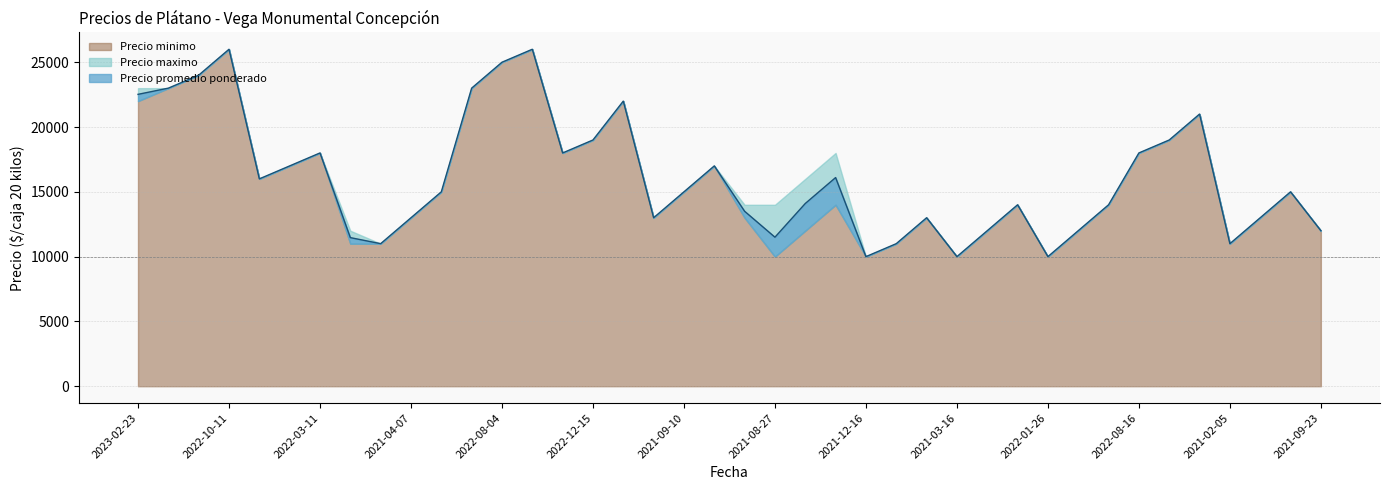

What is the label of the 17th point from the right?

2021-08-27